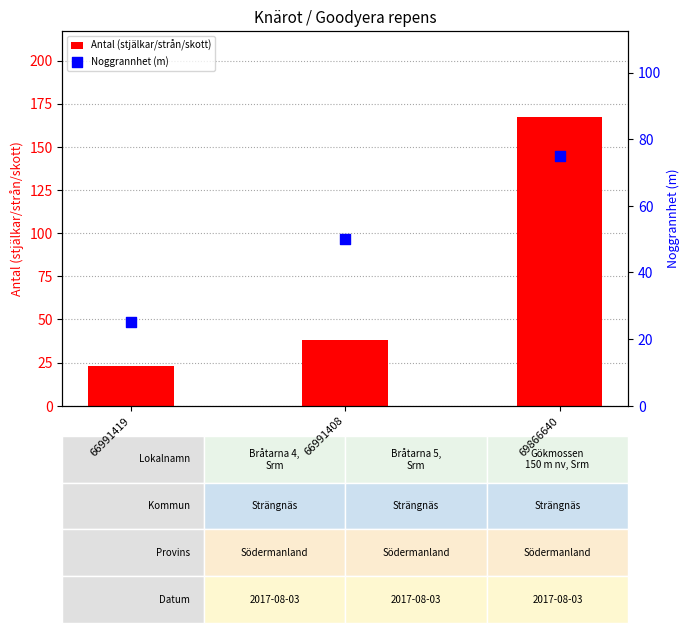

What is the total value across all series at 69866640?

242